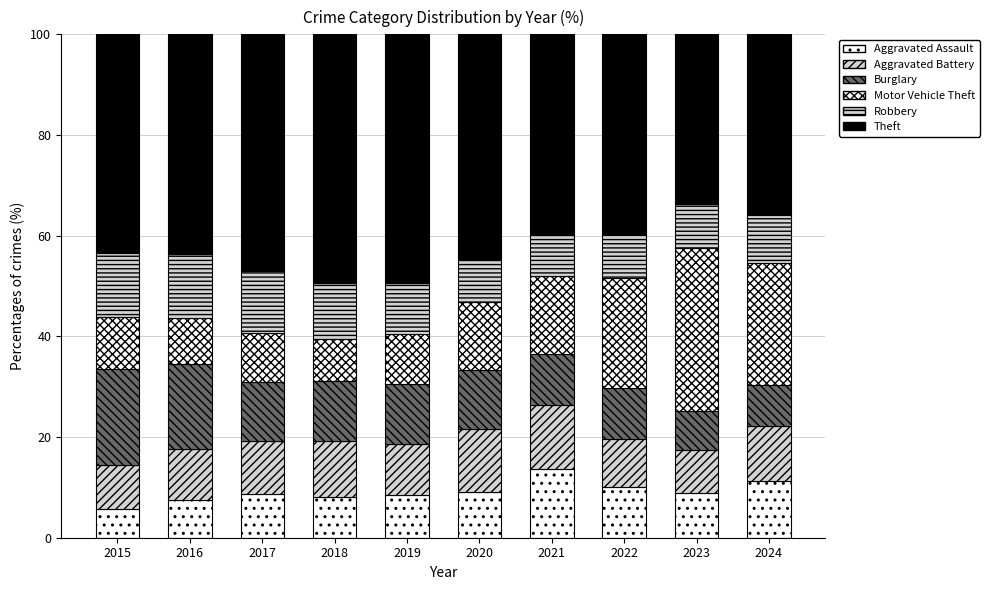

What is the average value of the Aggravated Battery series?

10.5